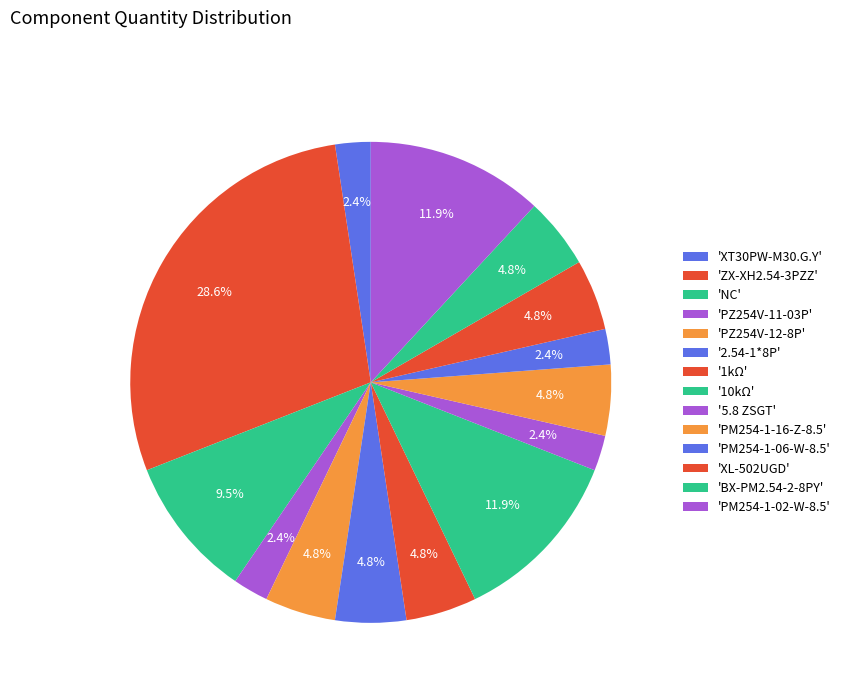

To the nearest percent, what is the difference between the largest and smallest slice percentages?

26%